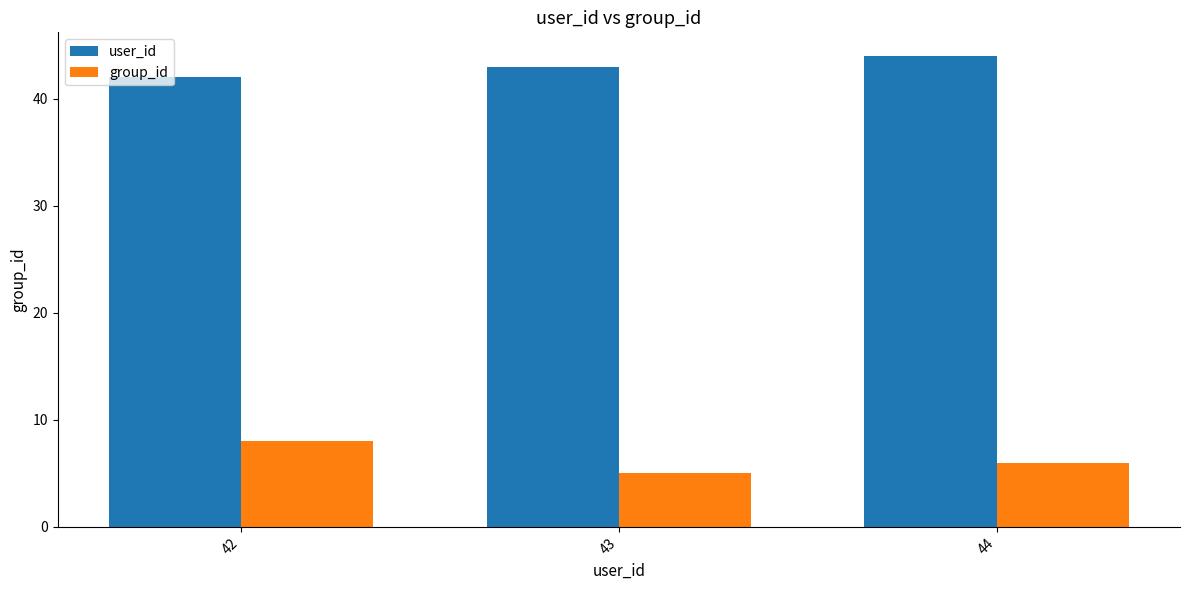

Rank the series by their maximum value, from highest to lowest.

user_id, group_id